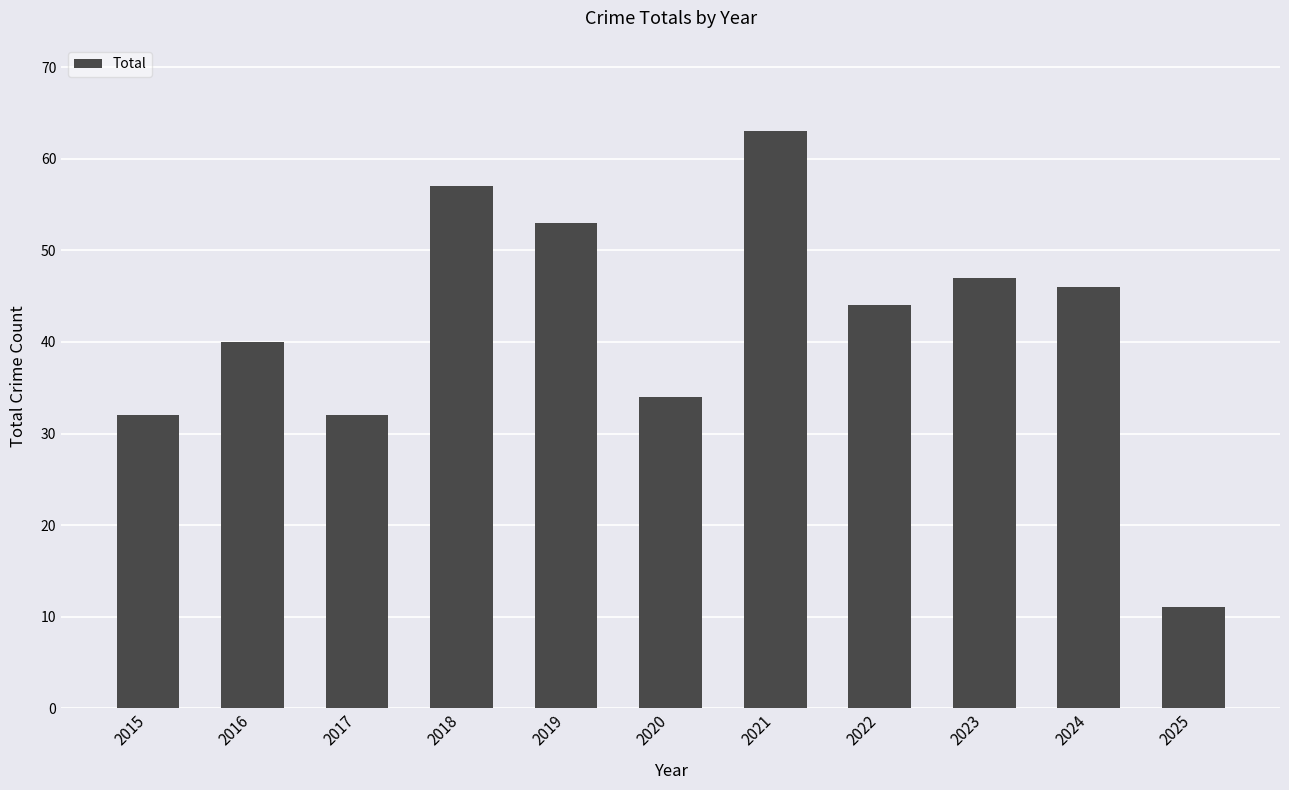

How many series are shown in this chart?

1